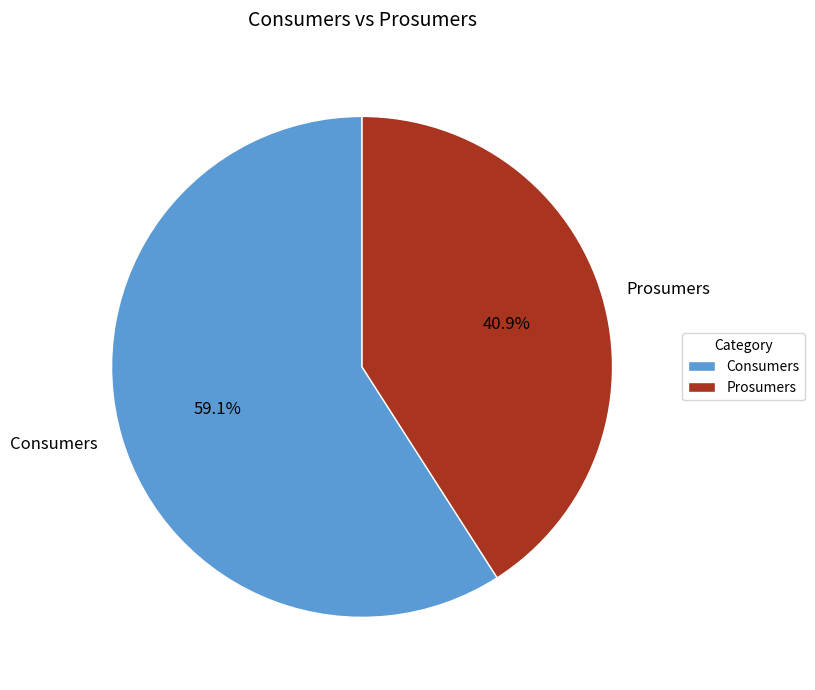

What is the largest slice in the pie chart?

Consumers